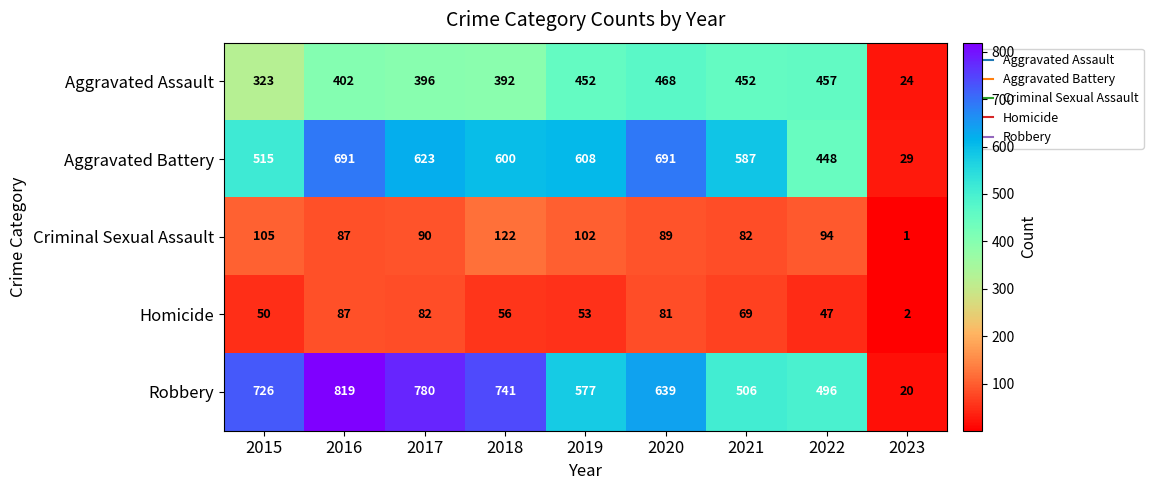

Is it true that Aggravated Assault equals 224 at 2019?

False